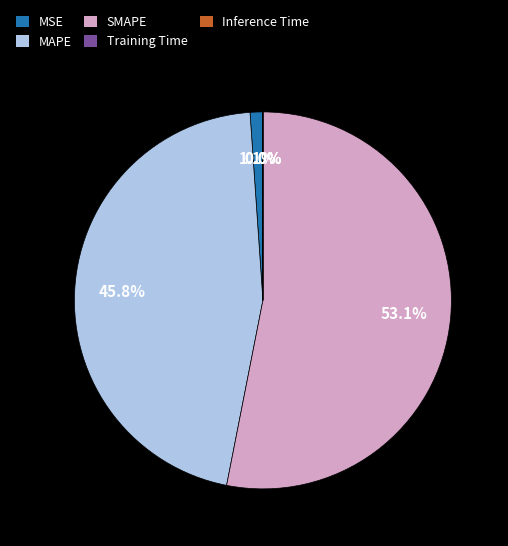

What is the majority slice?

SMAPE